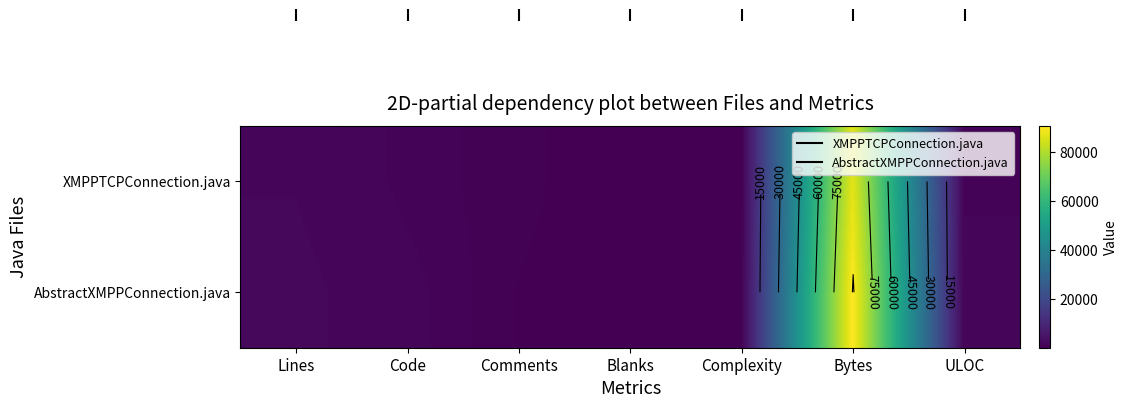

Is the value of XMPPTCPConnection.java at Comments greater than the value of AbstractXMPPConnection.java at Lines?

No